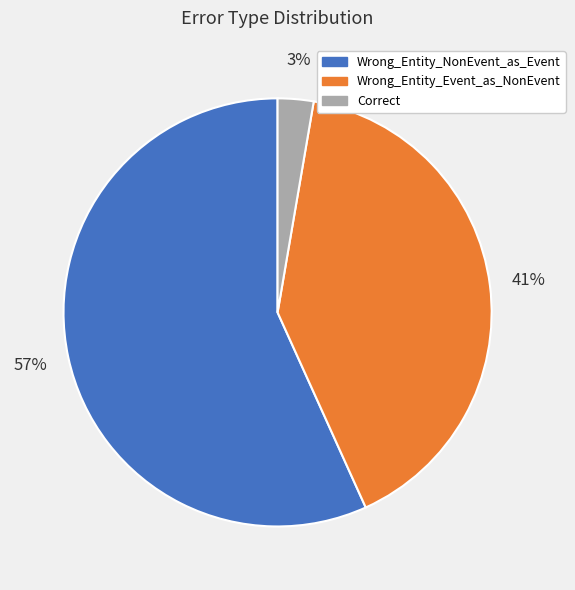

What is the ratio of the value at Wrong_Entity_Event_as_NonEvent to the value at Wrong_Entity_NonEvent_as_Event?

0.7